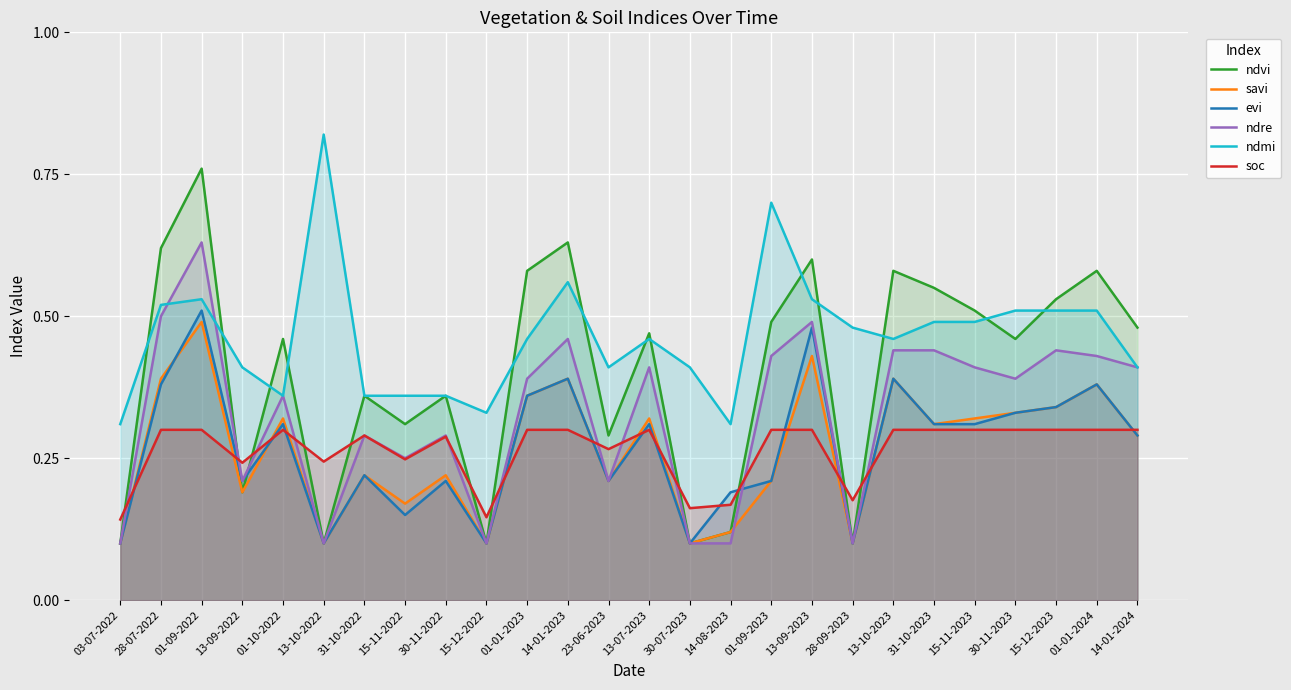

The ndre series shows 0.2 at 14-01-2024. True or false?

False